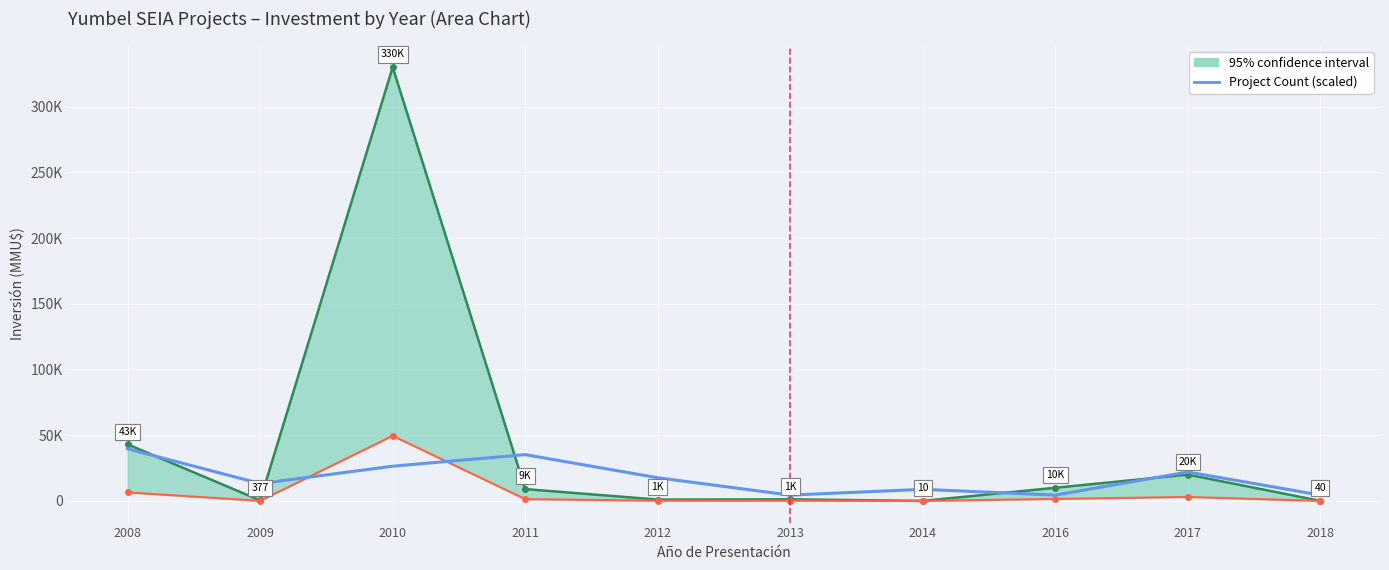

How many interior local valleys (lower than both neighbors) does the data have?

3